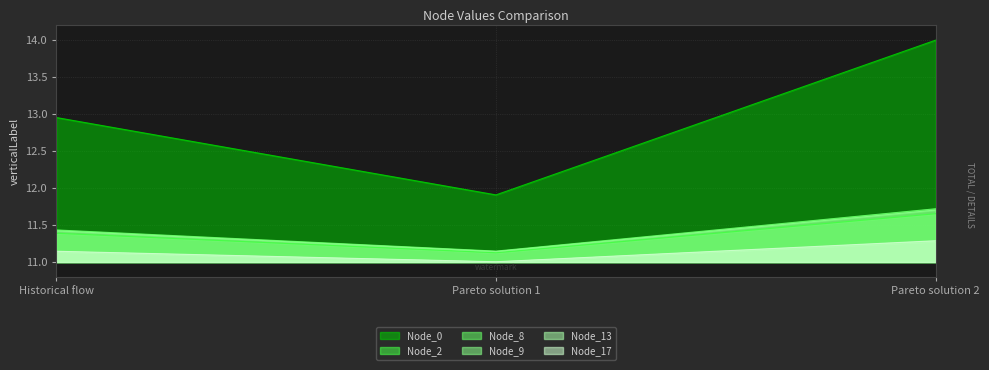

Reading left to right, list all the values displayed in this chart.

Node_0: Historical flow=13.0	Pareto solution 1=11.9	Pareto solution 2=14.0
Node_2: Historical flow=11.4	Pareto solution 1=11.1	Pareto solution 2=11.7
Node_8: Historical flow=11.4	Pareto solution 1=11.1	Pareto solution 2=11.7
Node_9: Historical flow=11.4	Pareto solution 1=11.1	Pareto solution 2=11.7
Node_13: Historical flow=11.1	Pareto solution 1=11.0	Pareto solution 2=11.3
Node_17: Historical flow=11.1	Pareto solution 1=11.0	Pareto solution 2=11.3